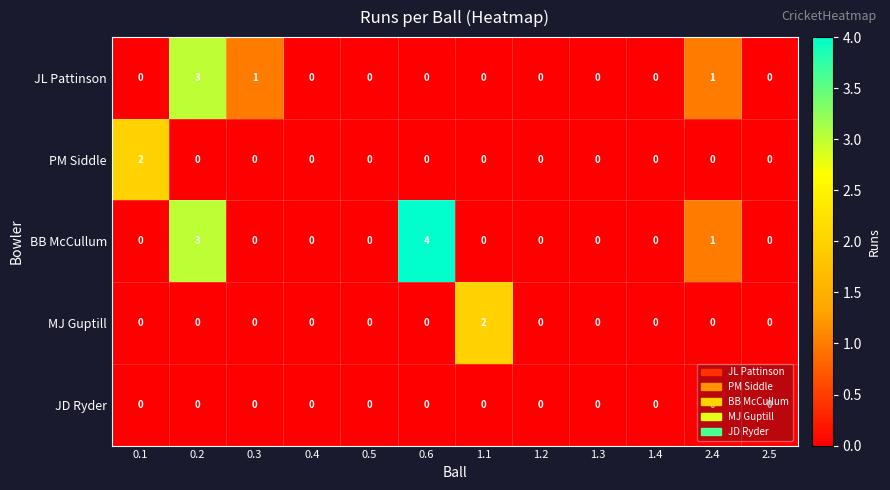

Which label corresponds to the largest value in the chart?

0.6